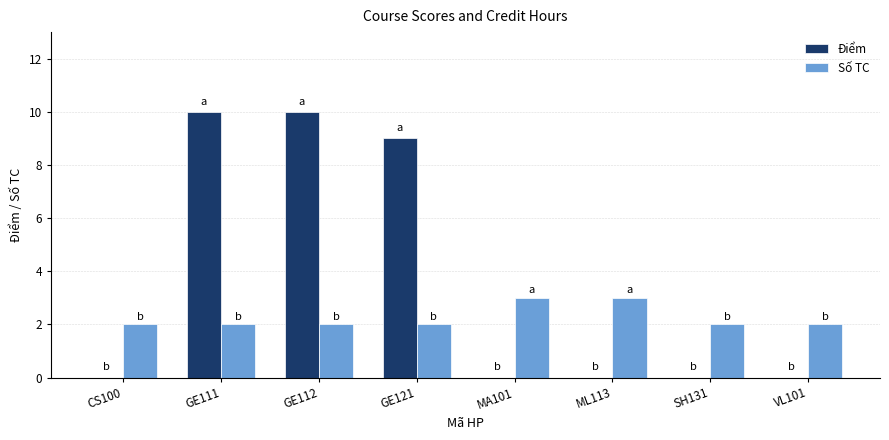

Is it true that Điểm equals -3 at CS100?

False